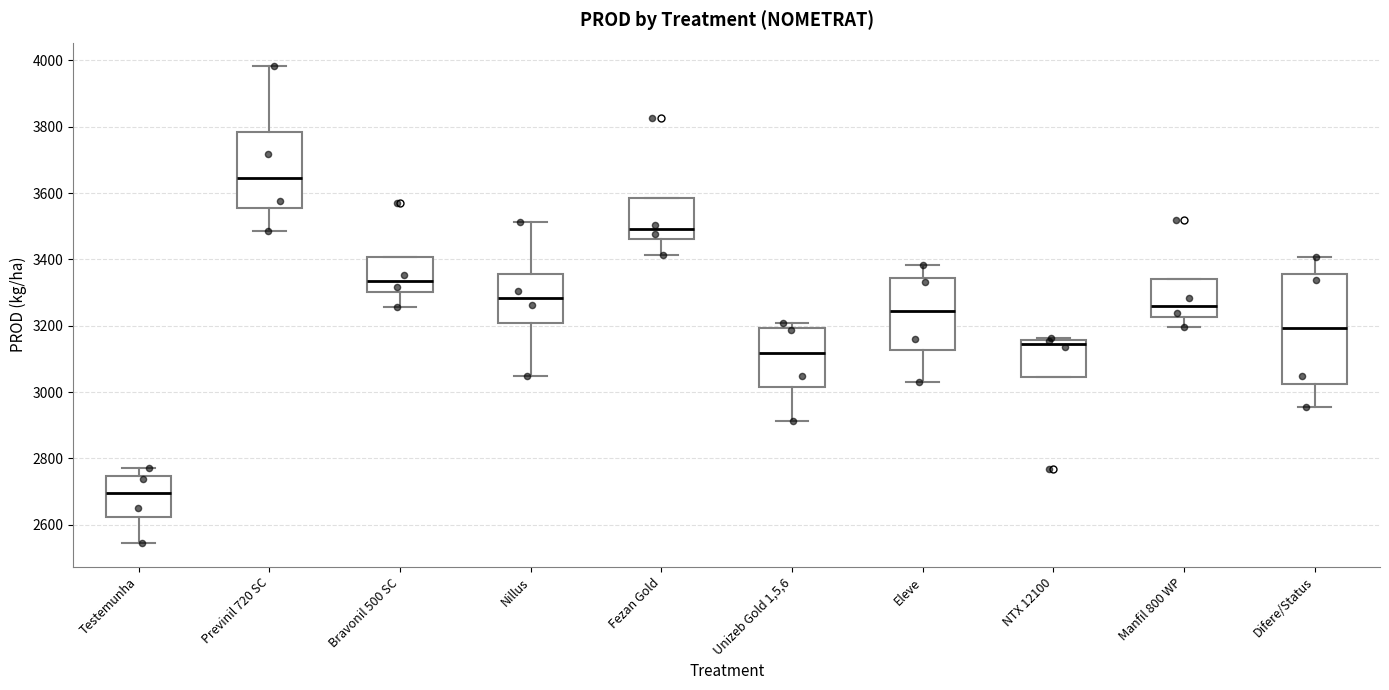

Which box's median line is the lowest?

Testemunha